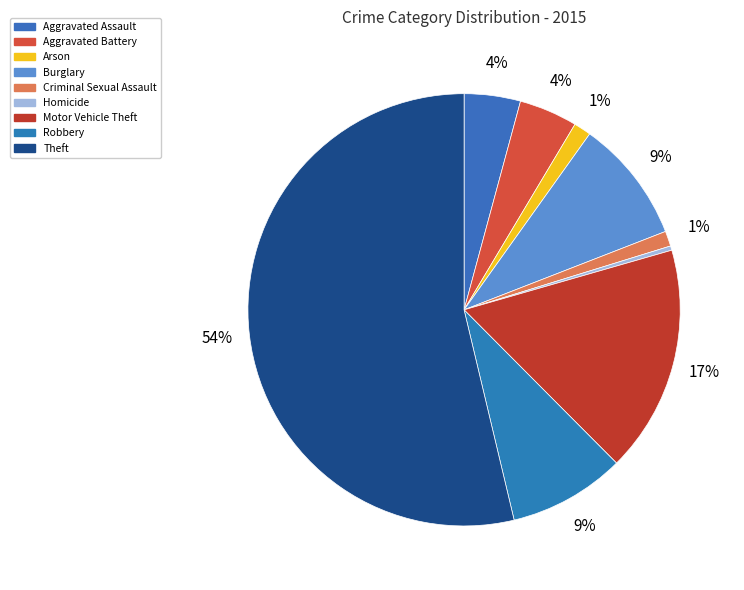

Which has a higher value, Aggravated Assault or Theft?

Theft